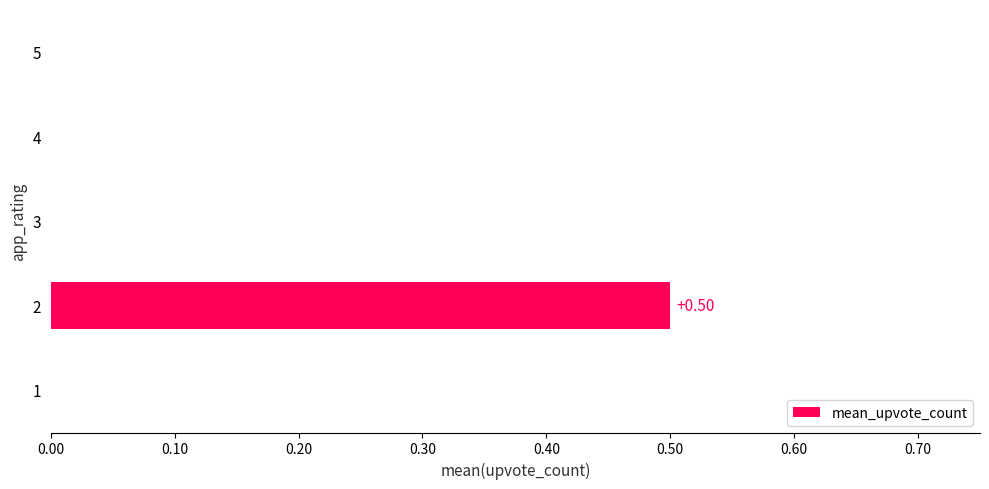

What is the change in value from 2 to 4?

-0.5